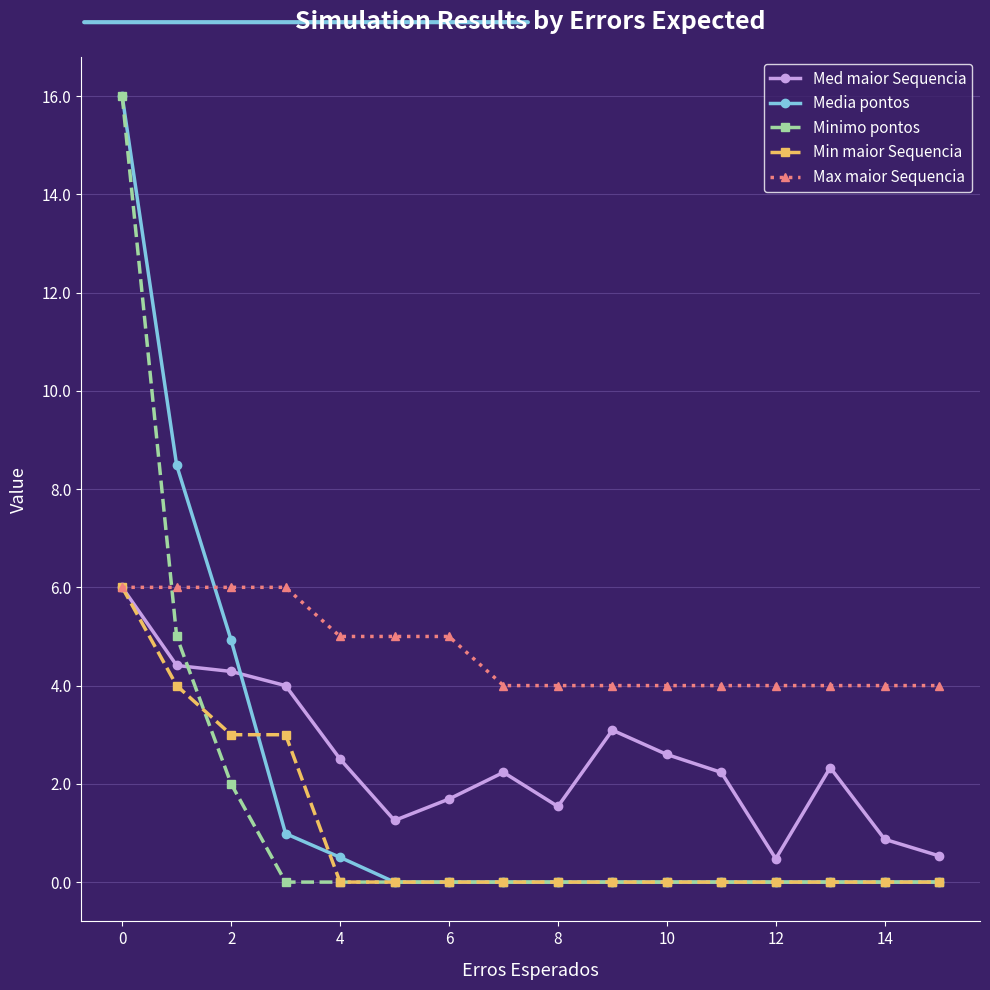

At how many categories does at least one series exceed 0?

16